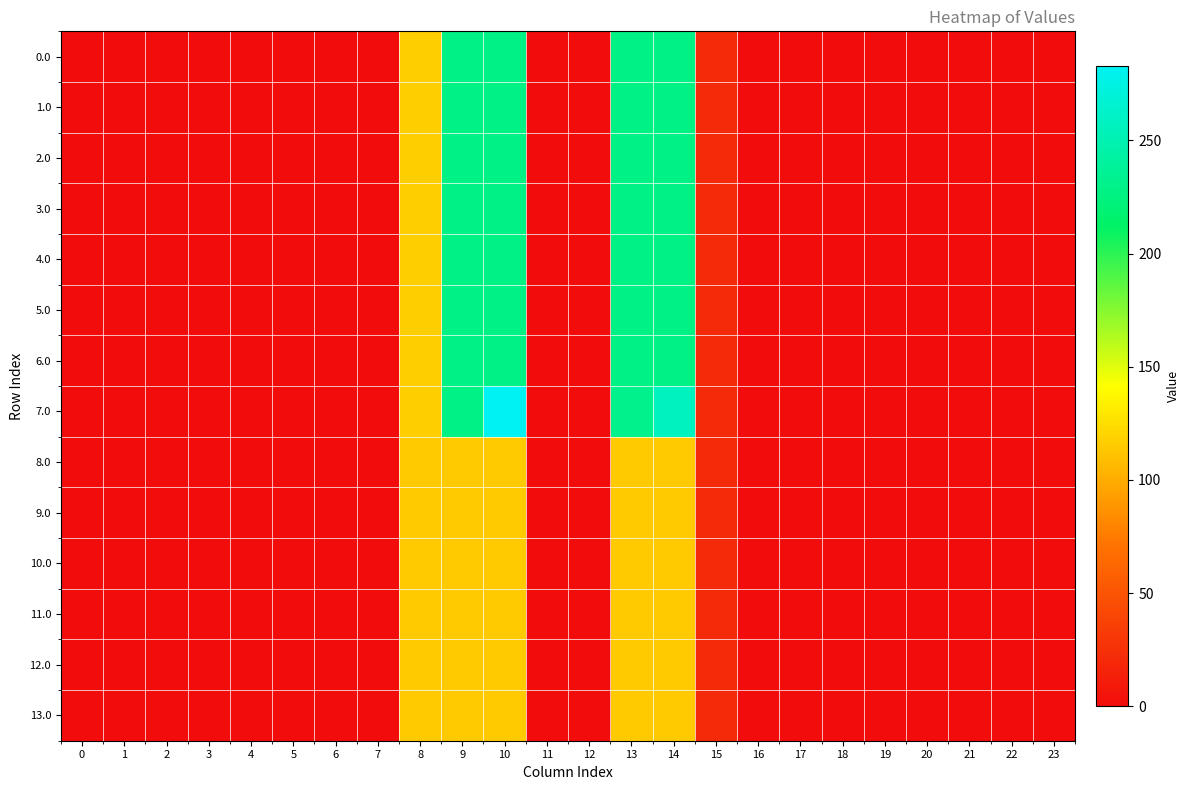

Which label corresponds to the largest value in the chart?

10